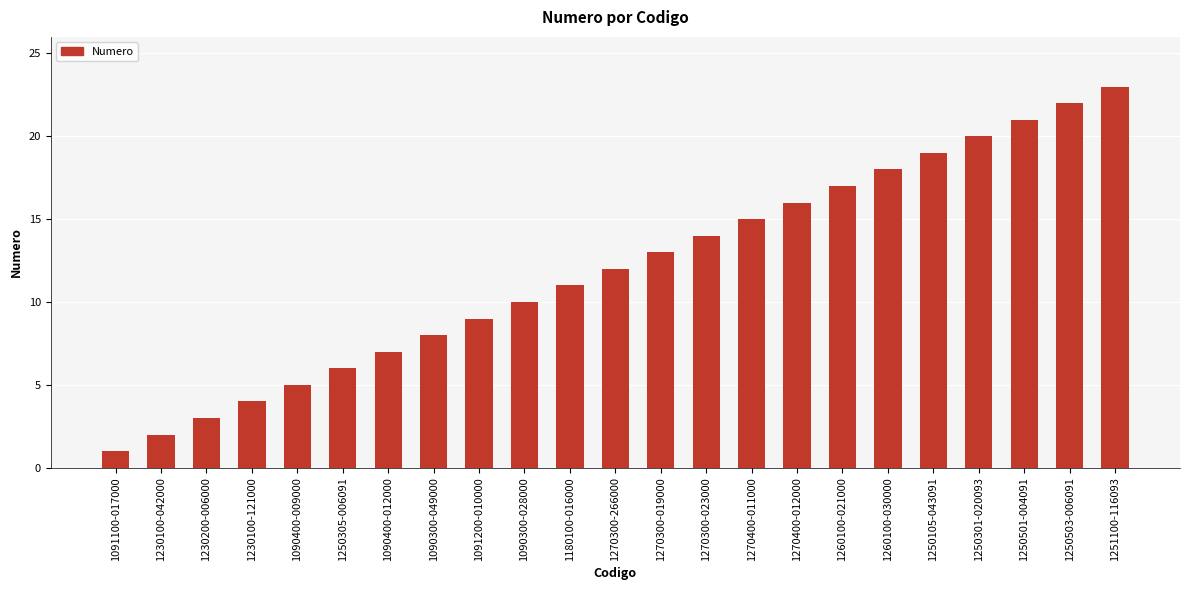

Which label corresponds to the smallest value in the chart?

1091100-017000